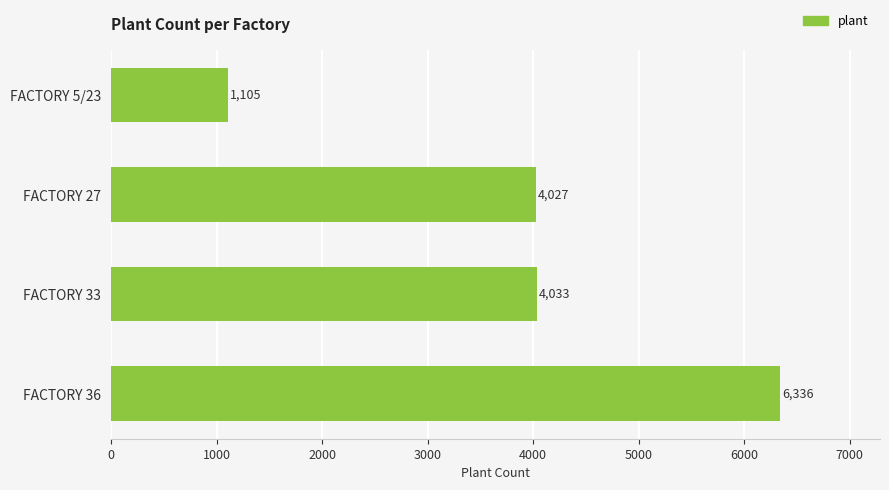

Are the bars grouped side by side (vs. stacked)?

No